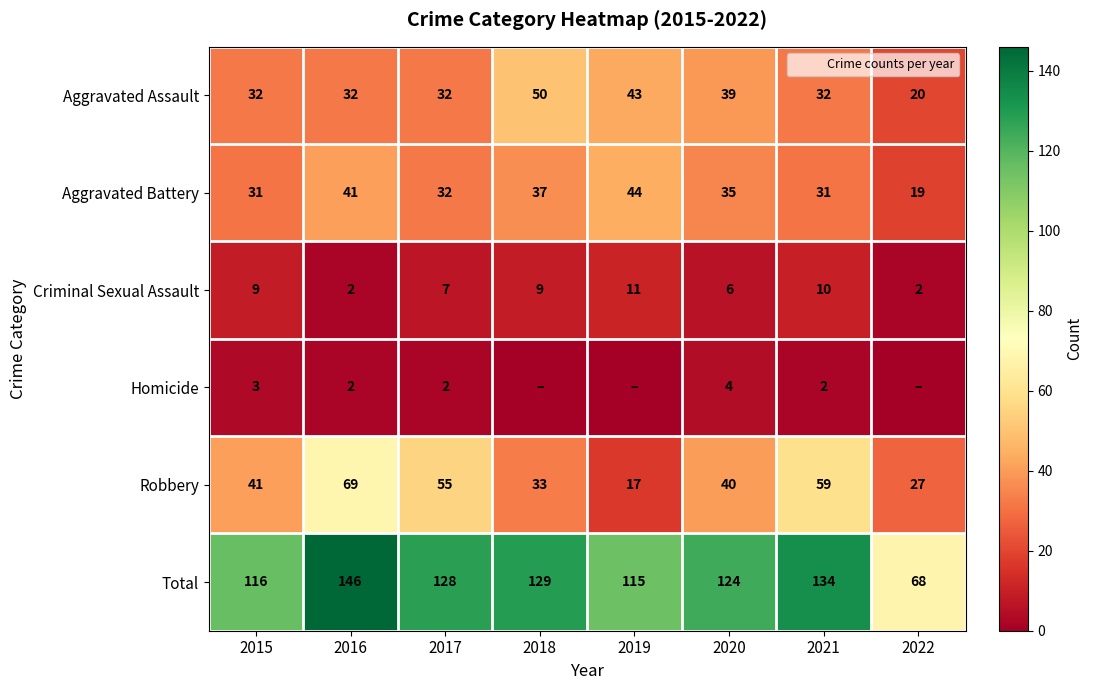

What is the approximate value of Total at 2016, to the nearest 10?

150